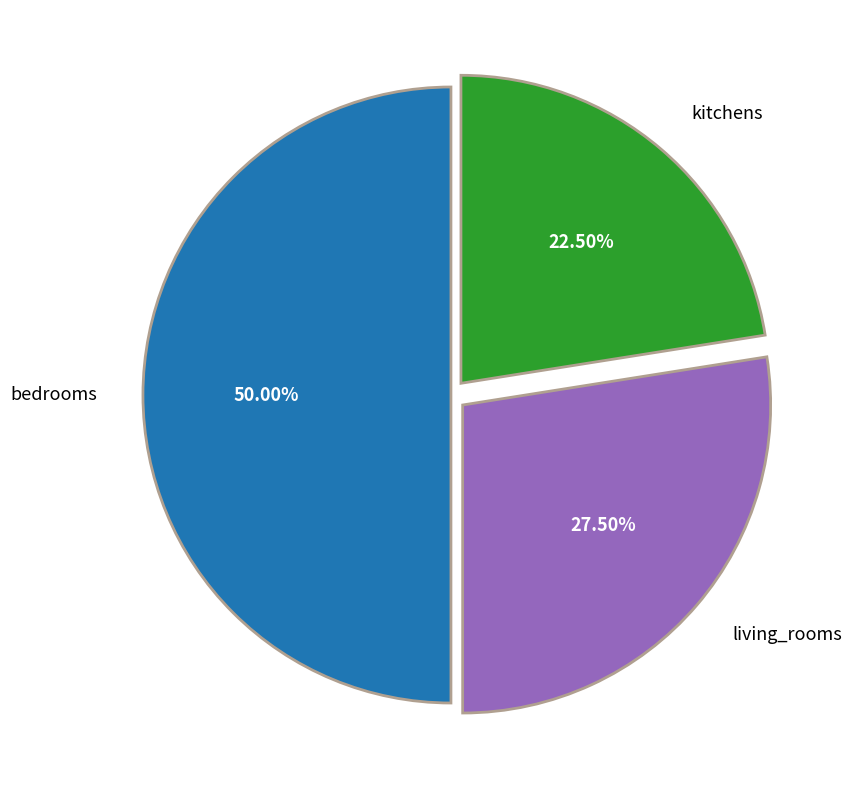

To the nearest percent, what is the average slice percentage?

33%